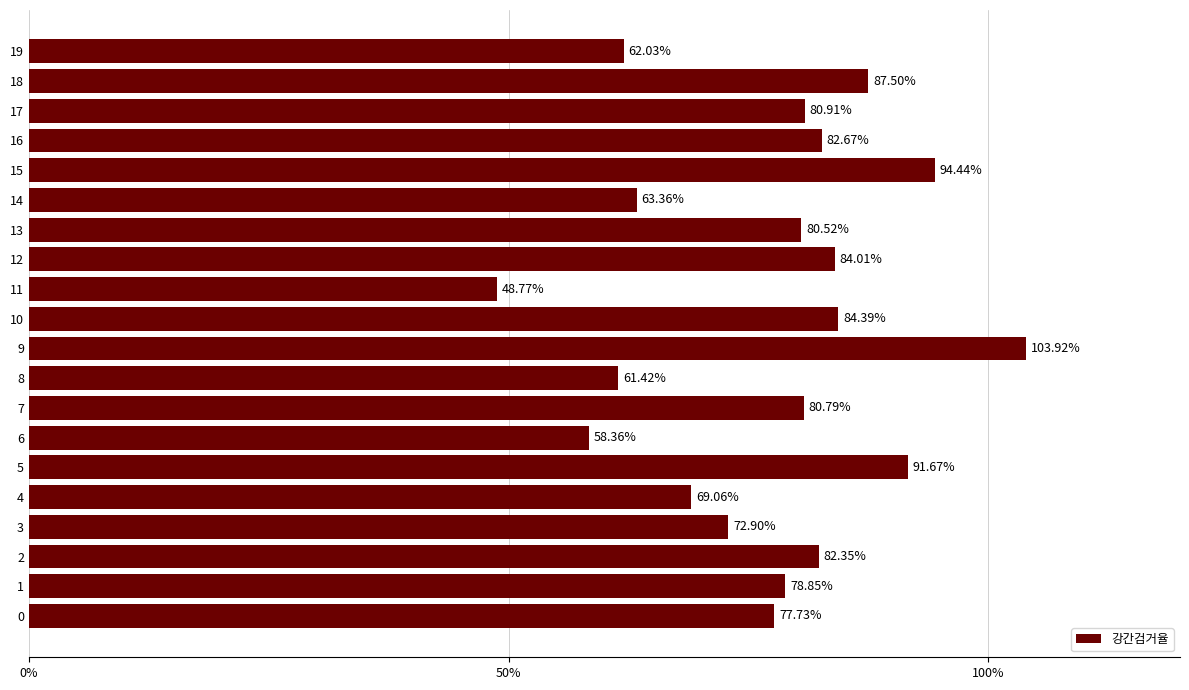

What is the minimum value shown in the chart?

48.8